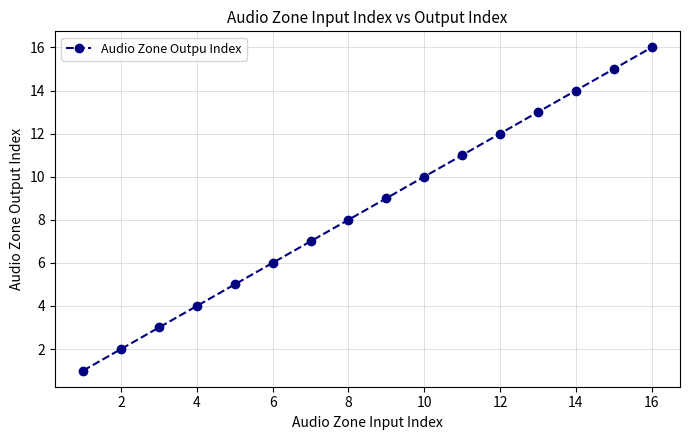

What is the maximum value shown in the chart?

16